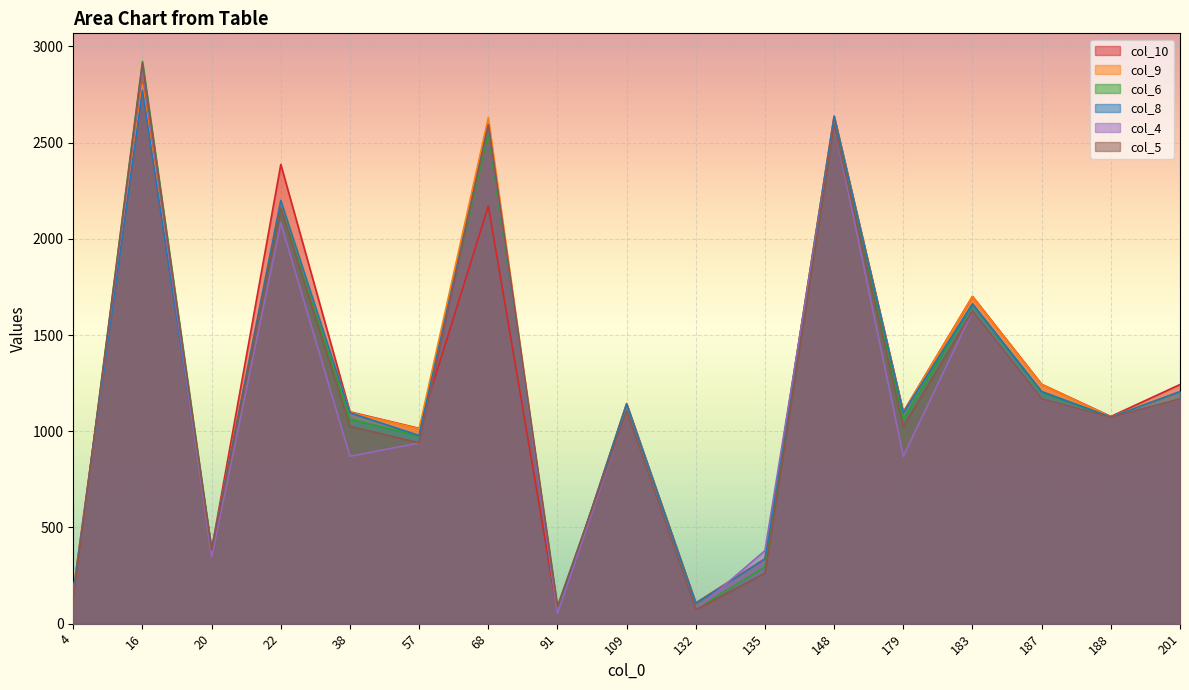

The value of col_8 at 4 is 33. True or false?

False